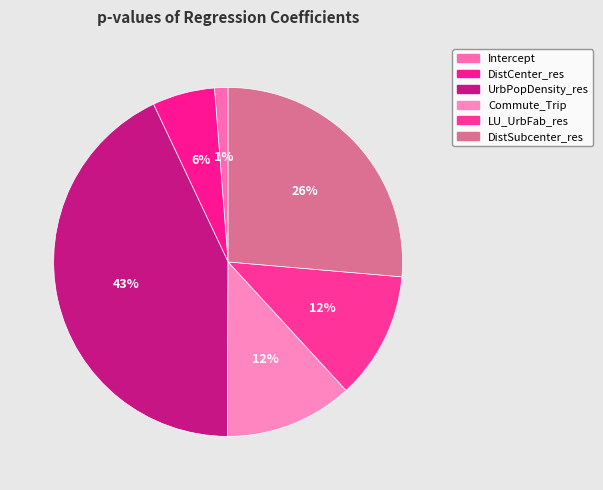

Which slice is the largest?

UrbPopDensity_res